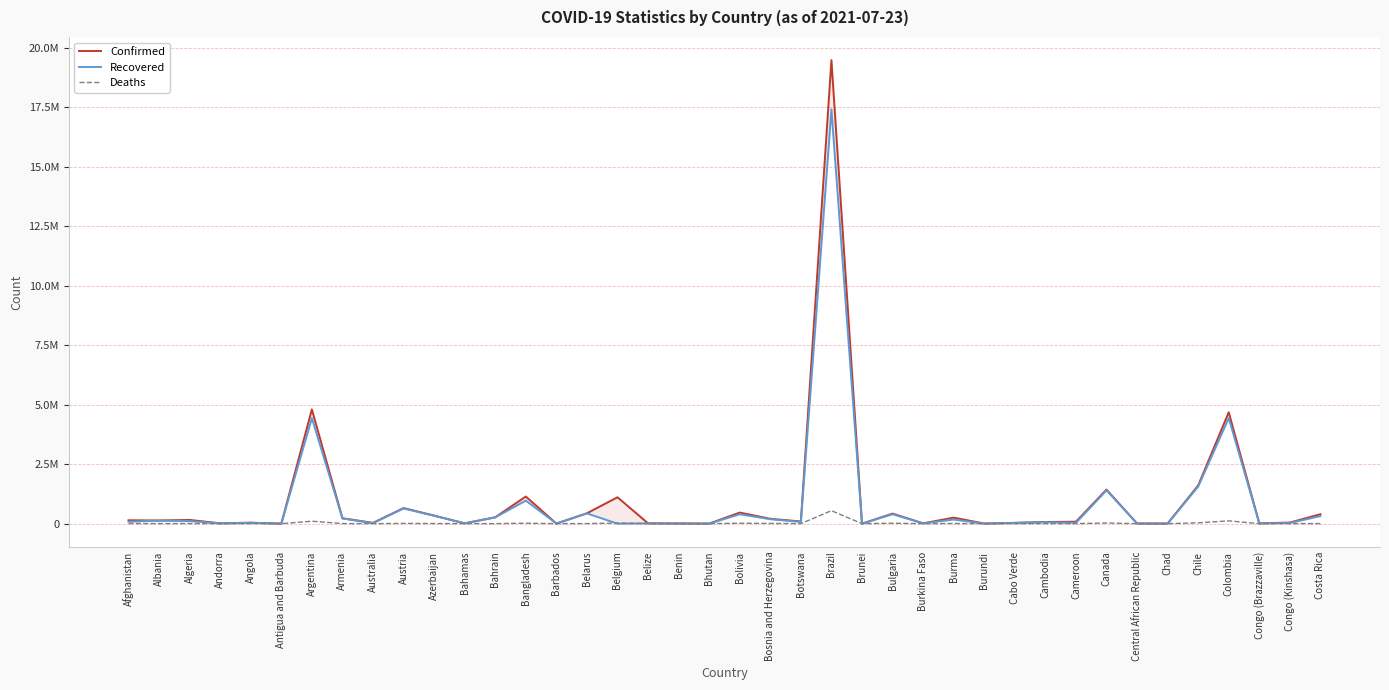

True or false: Confirmed and Recovered intersect in this chart.

False